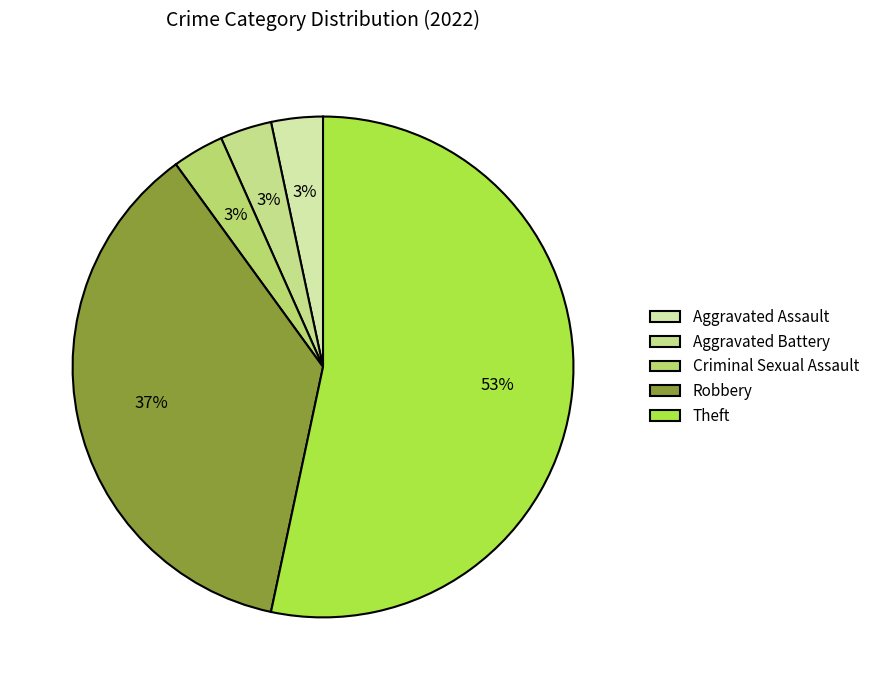

To the nearest percent, what portion does Aggravated Battery represent?

3%